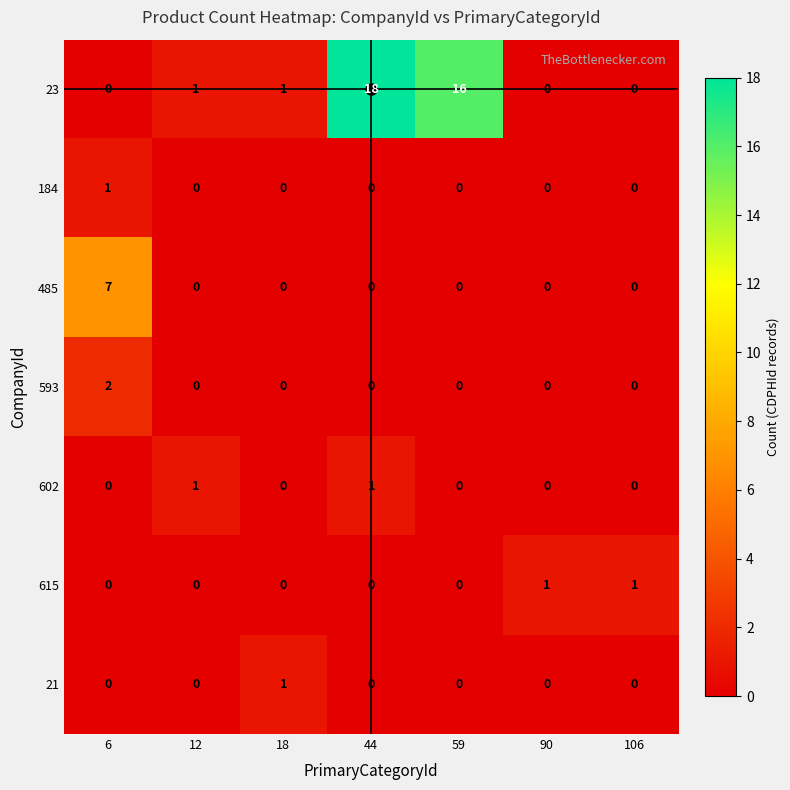

At which category is the sum across all series the highest?

44